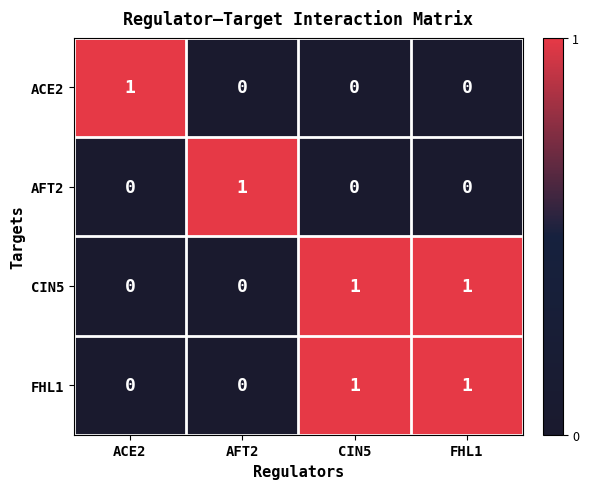

At how many categories does at least one series exceed 0?

4